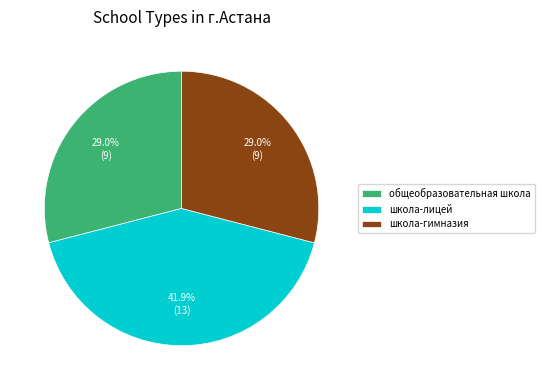

Does any single category account for the majority?

No